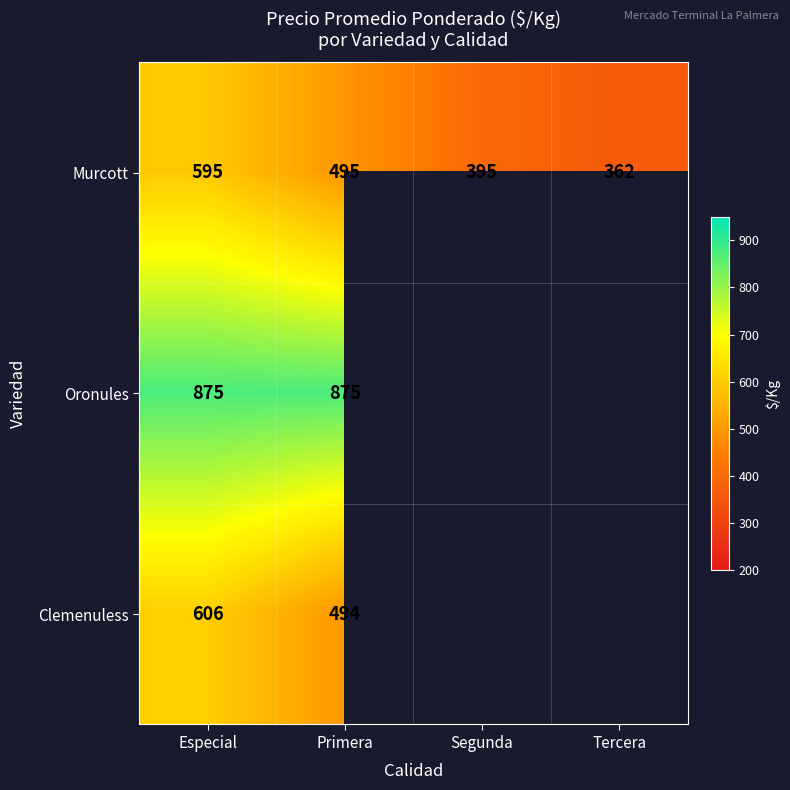

Is it true that Murcott equals 969 at Especial?

False